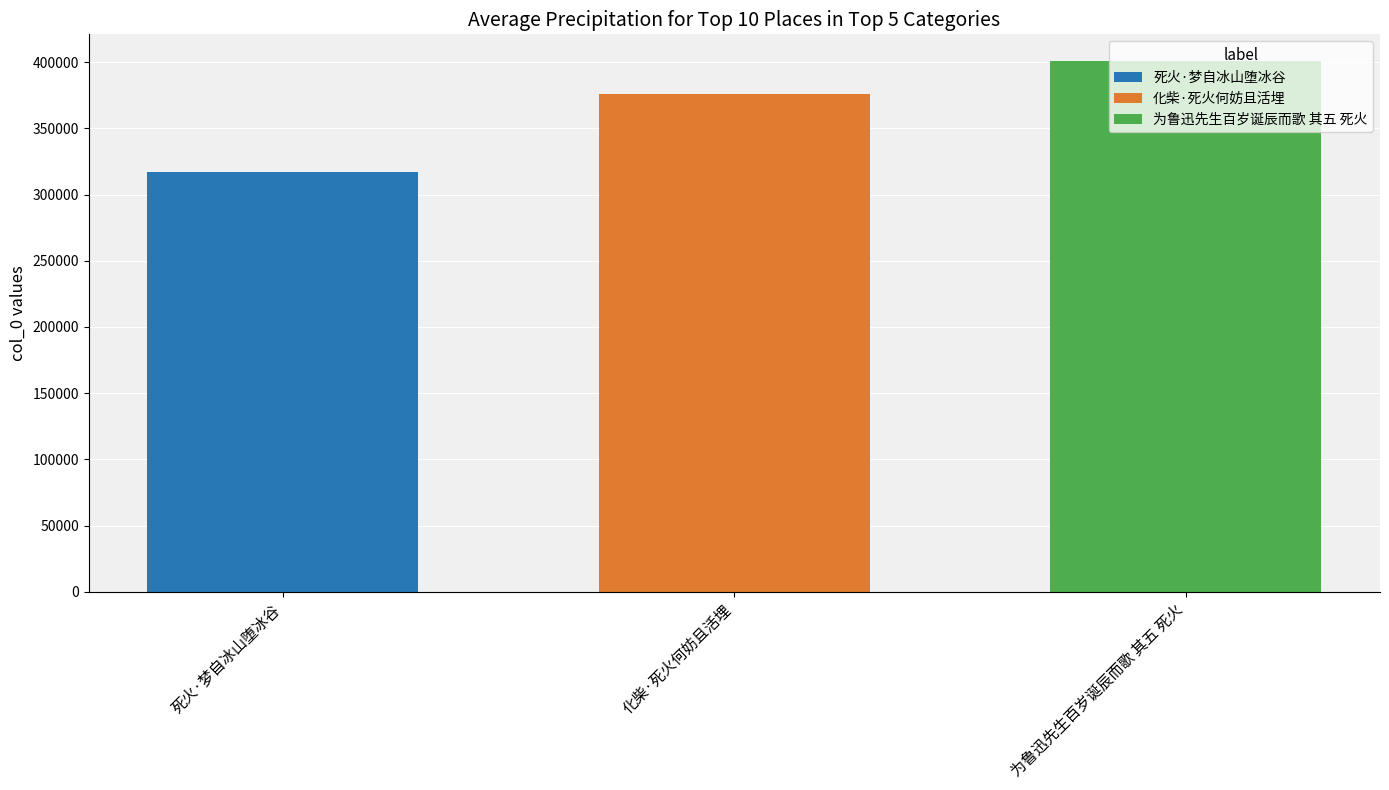

Are the bars horizontal?

No